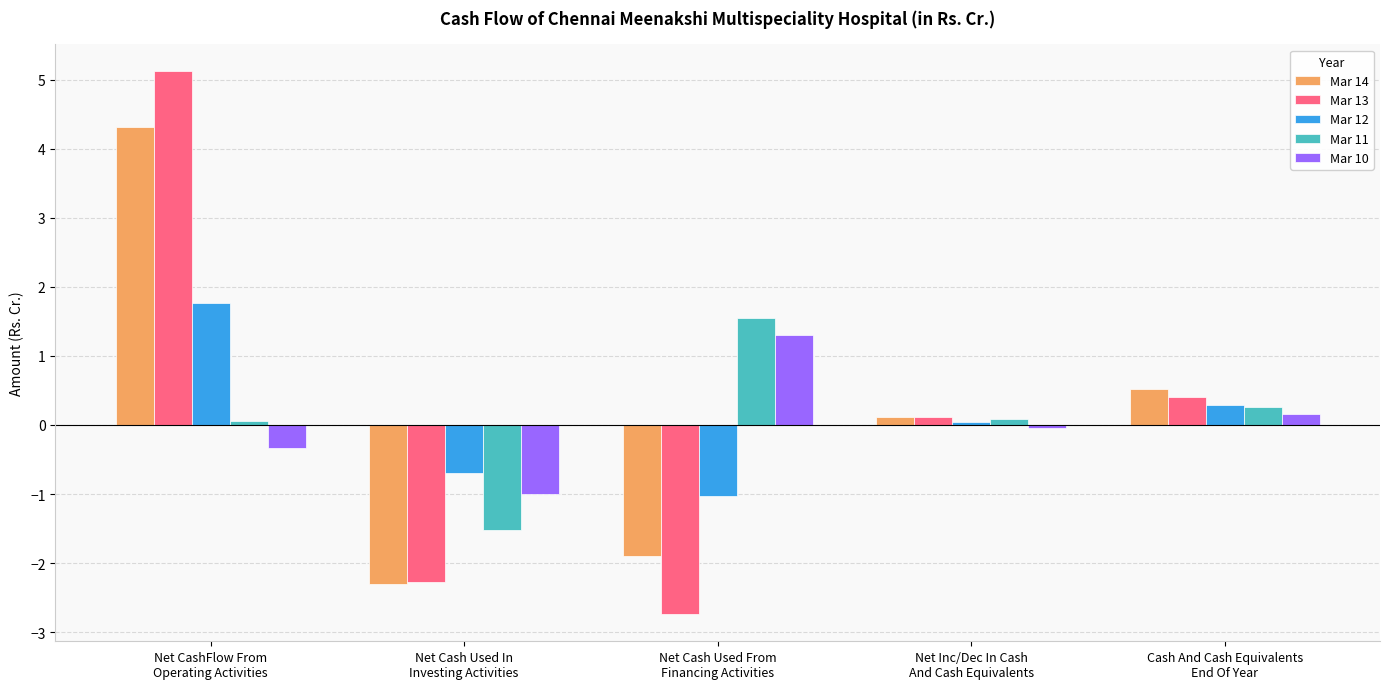

How many data points in Mar 12 are less than 0?

2